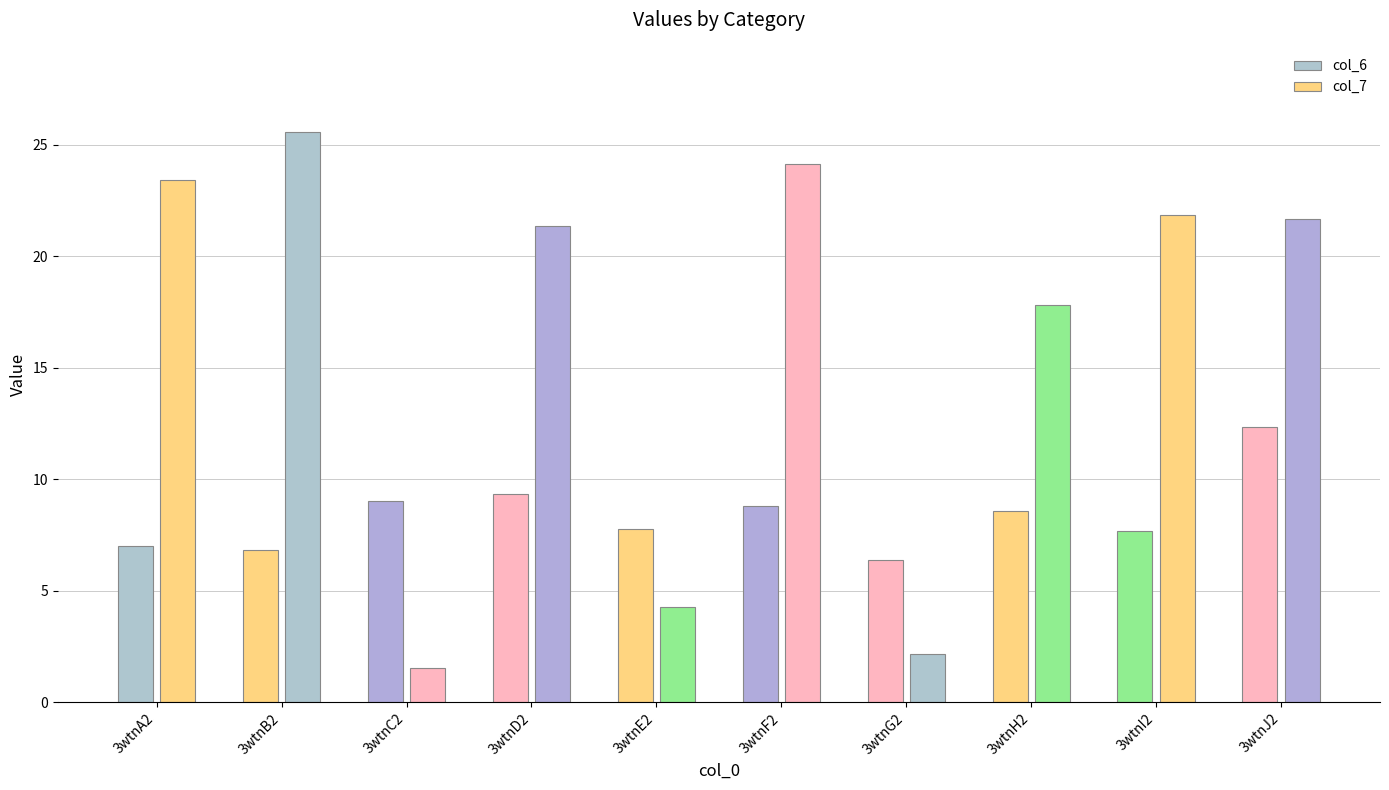

What is the total value across all series at 3wtnA2?

30.4